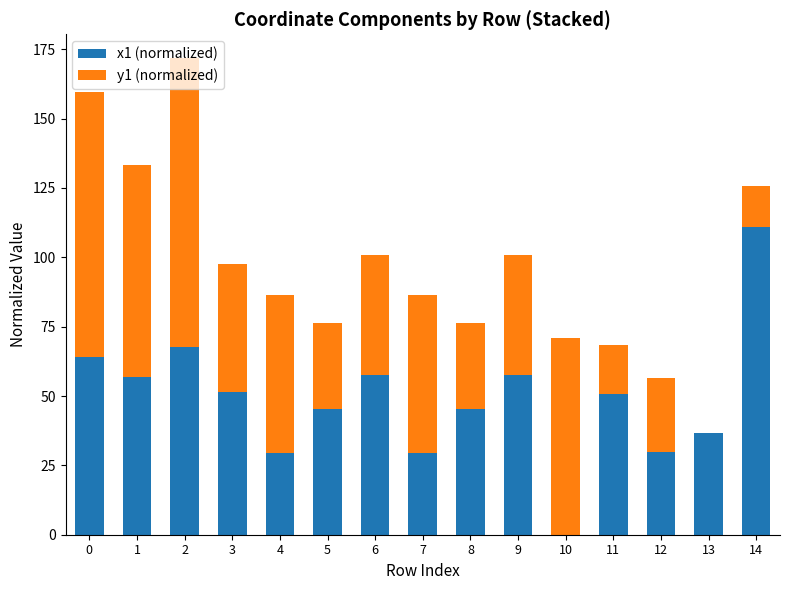

What is the total value across all series at 4?

86.3